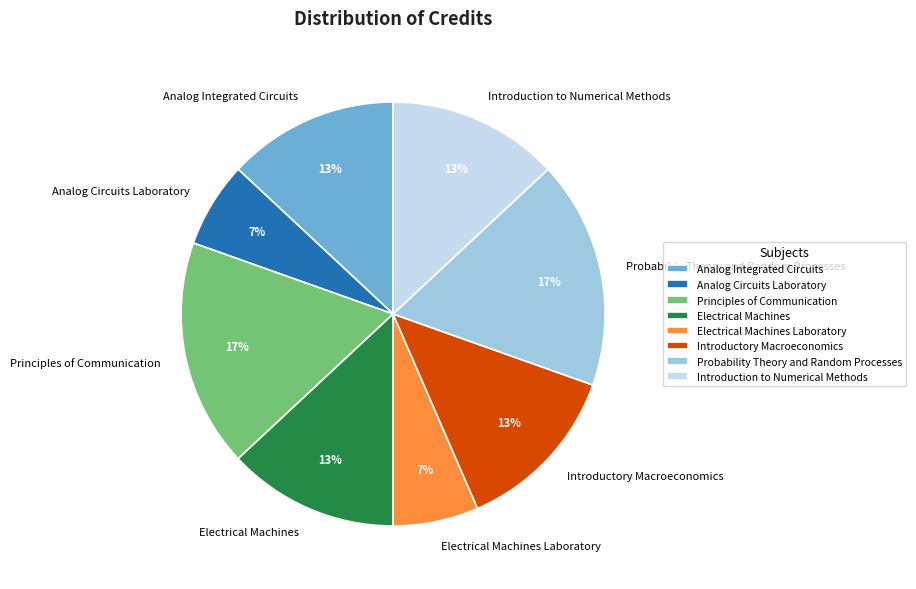

Is the sum of Introduction to Numerical Methods and Principles of Communication greater than half?

No